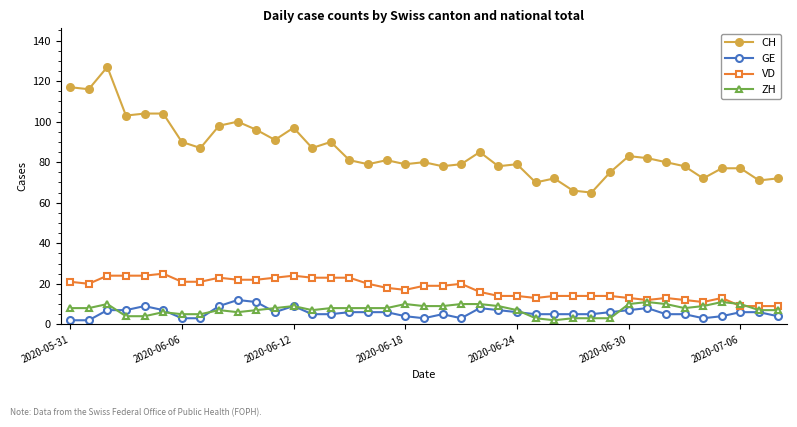

True or false: VD has more than 0 interior local peaks.

True